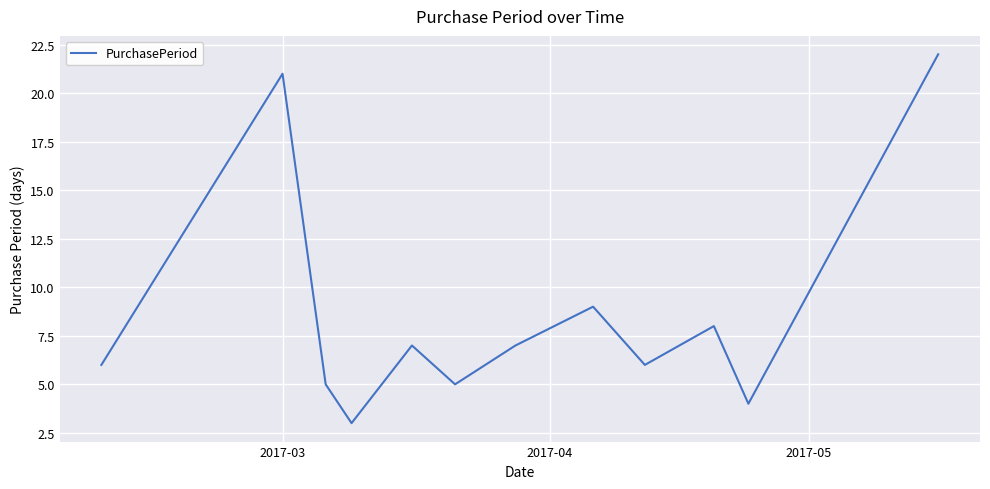

What is the difference between the maximum and minimum values?

19